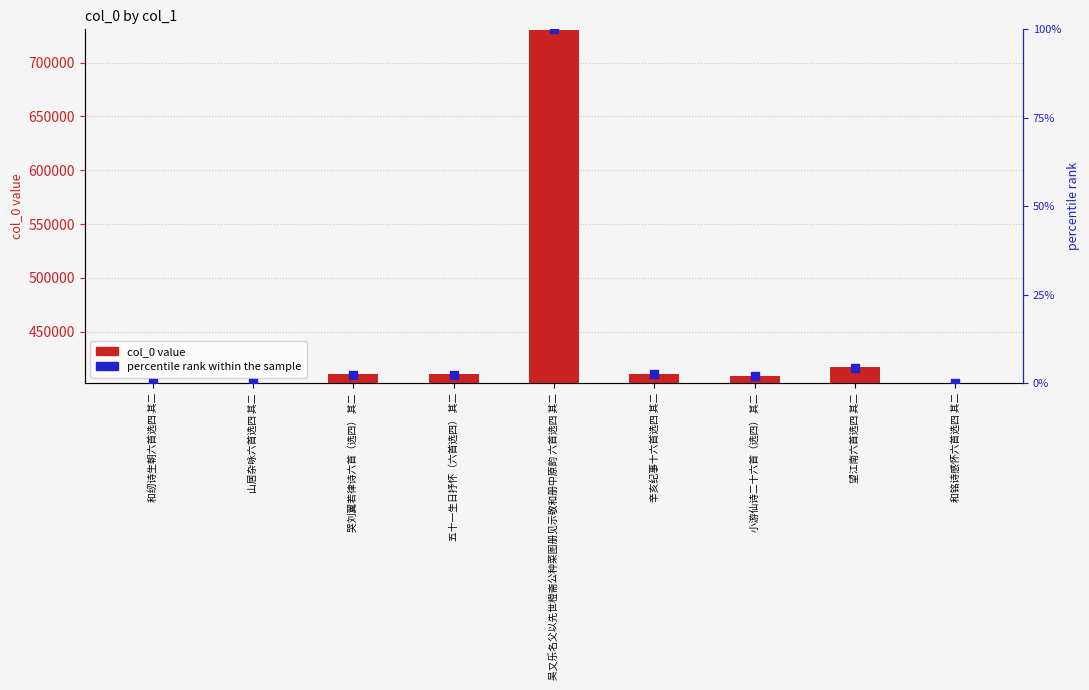

At how many categories does at least one series exceed 655891?

1